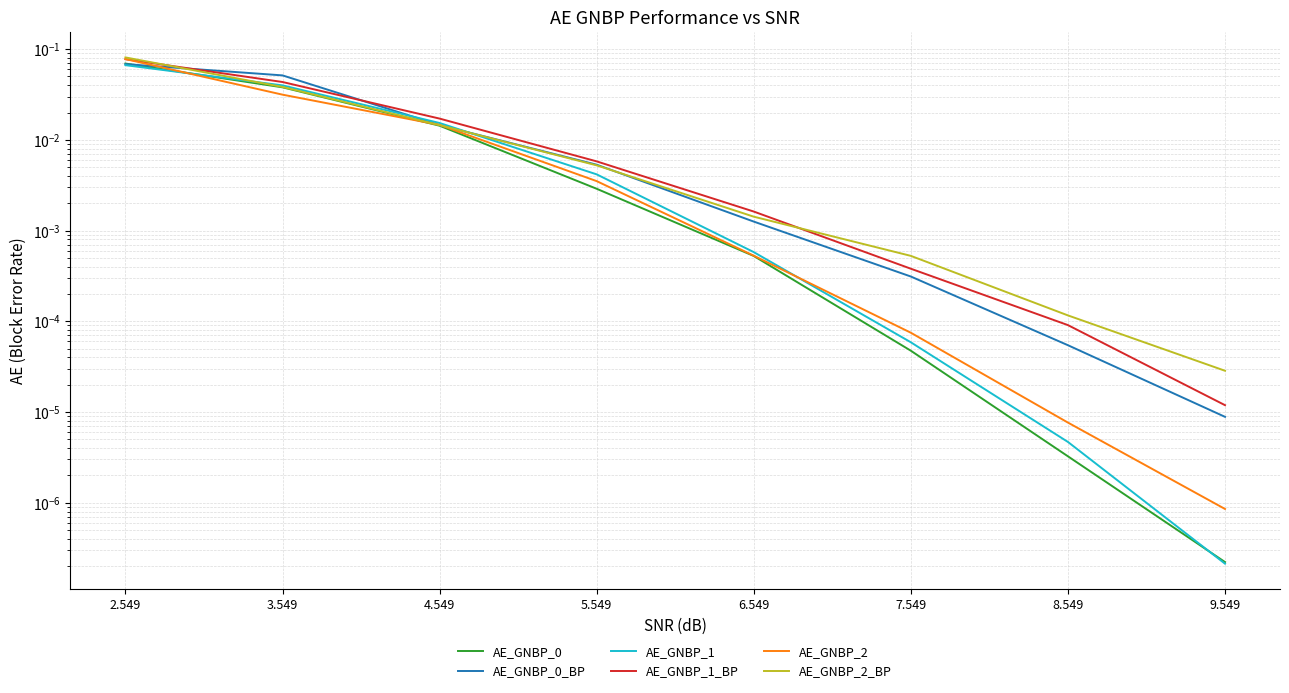

The value of AE_GNBP_1 at 6.549 is 0.0. True or false?

True